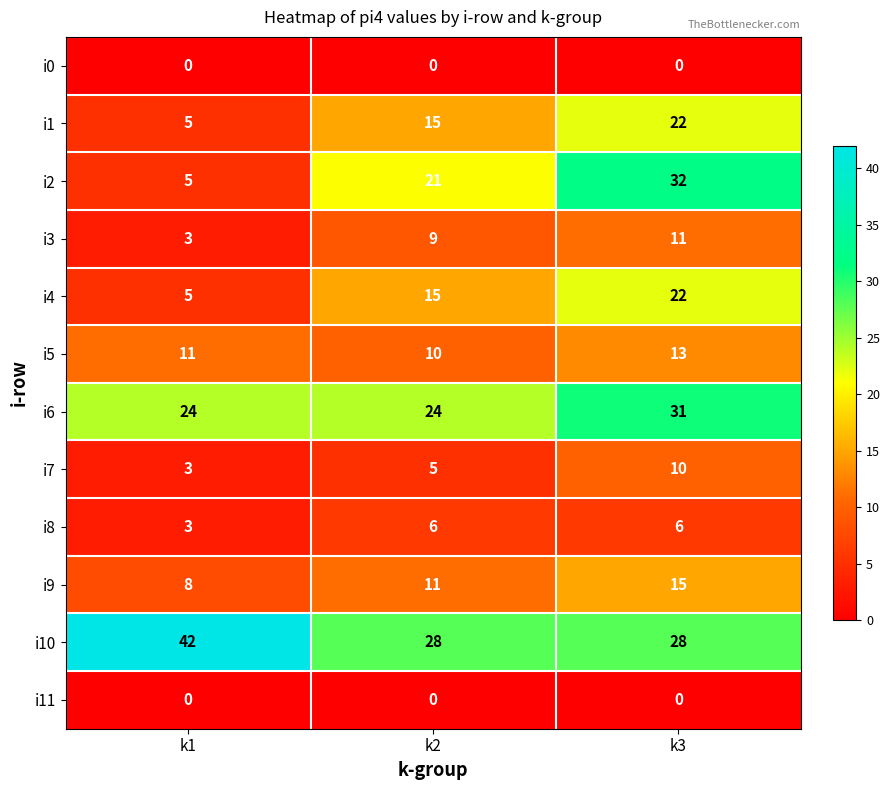

The value of i7 at k2 is 5. True or false?

True